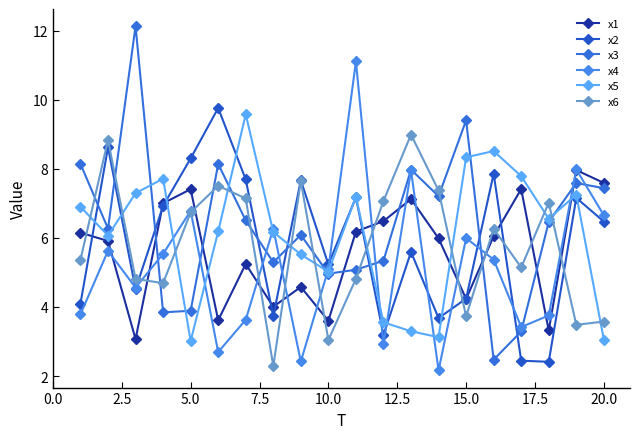

What is the greatest value displayed?

12.1